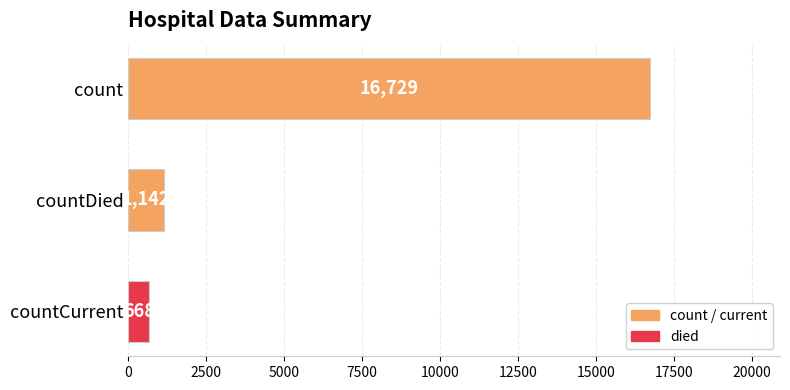

True or false: the data shows 16729 at count.

True